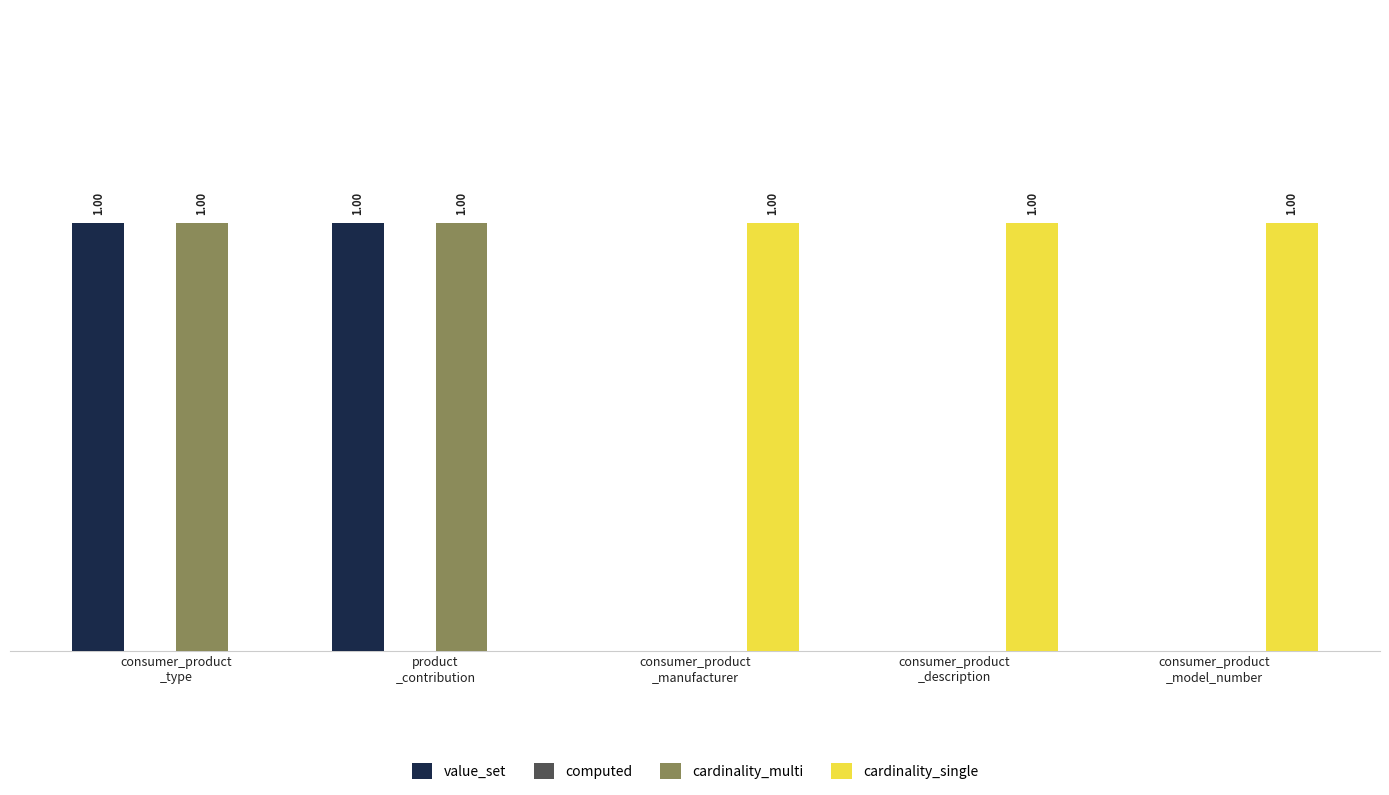

Does the chart contain stacked bars?

No